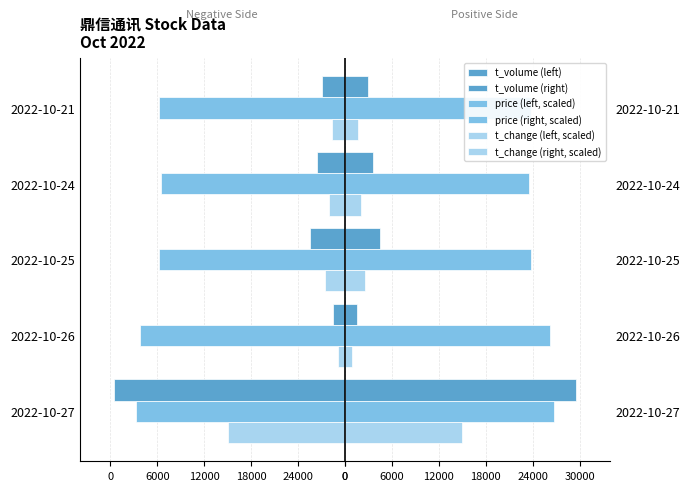

What is the average value of the price (left, scaled) series?

-24840.0